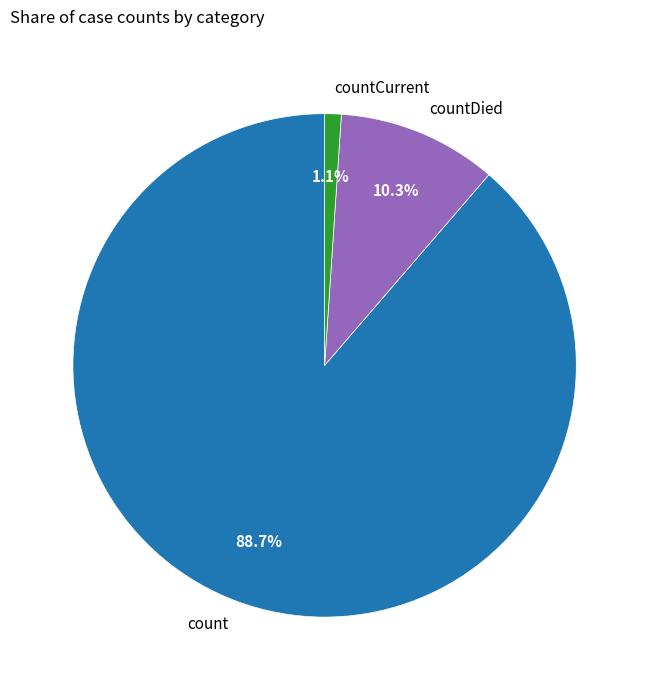

To the nearest percent, what is the combined percentage of count and countDied?

99%